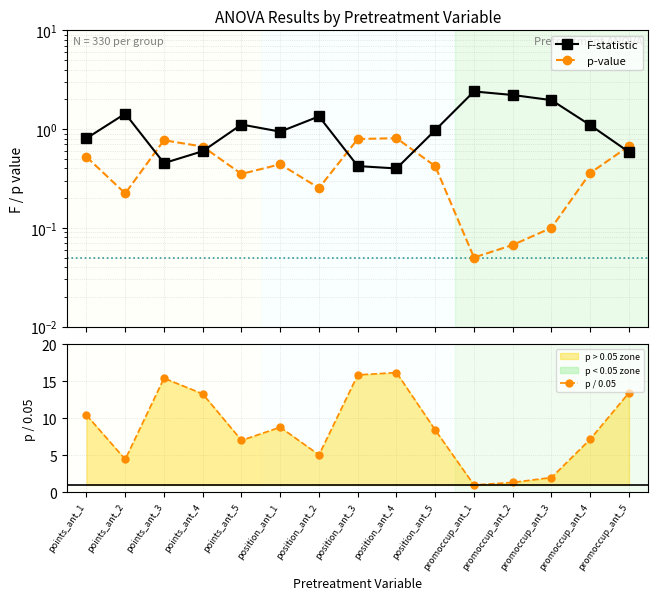

List the series in order of their peak value, lowest first.

p-value, F-statistic, p / 0.05